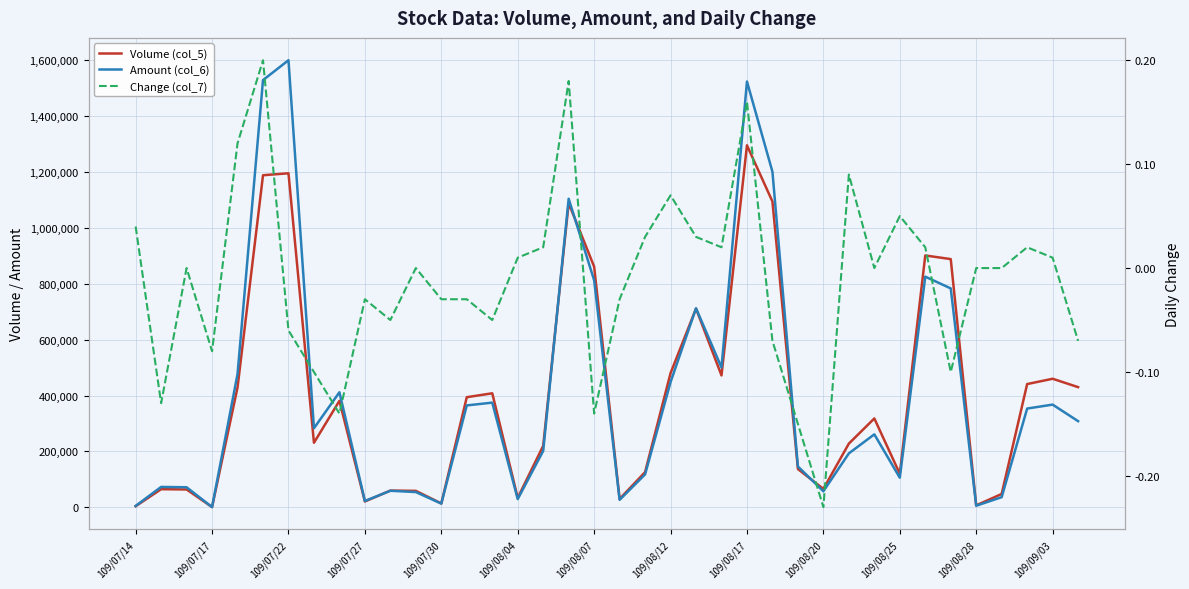

Is it true that Change (col_7) equals -0.1 at 32?

False